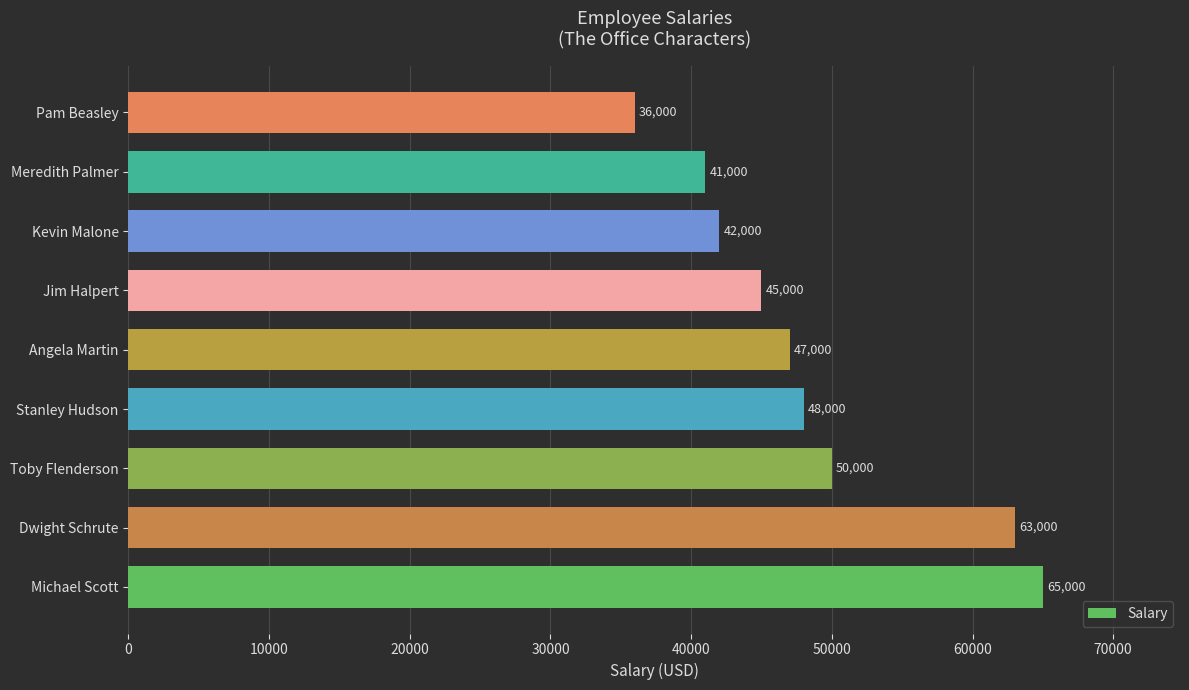

What is the difference between the maximum and minimum values?

29000